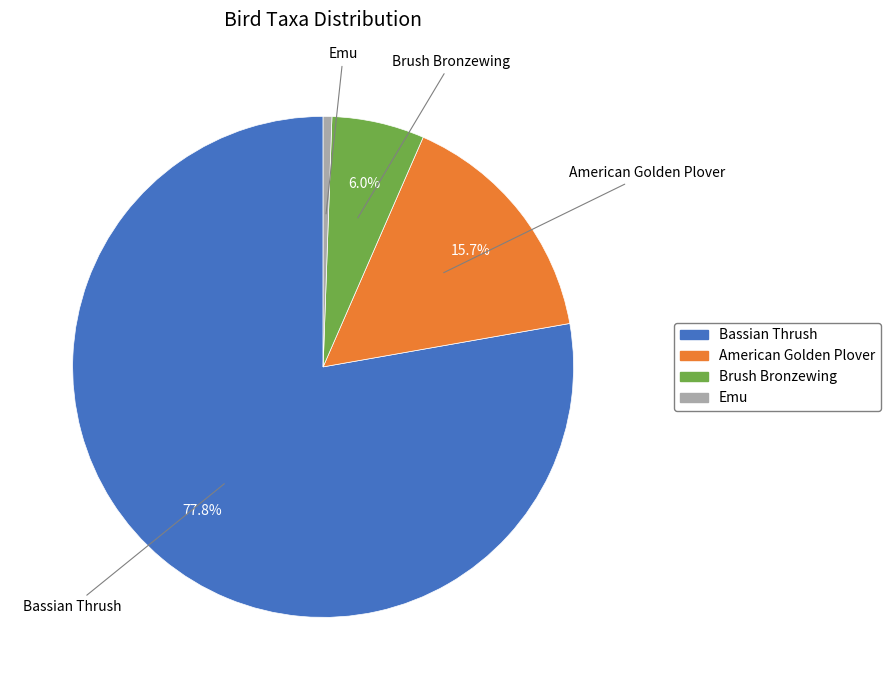

Is there a majority slice in this chart?

Yes